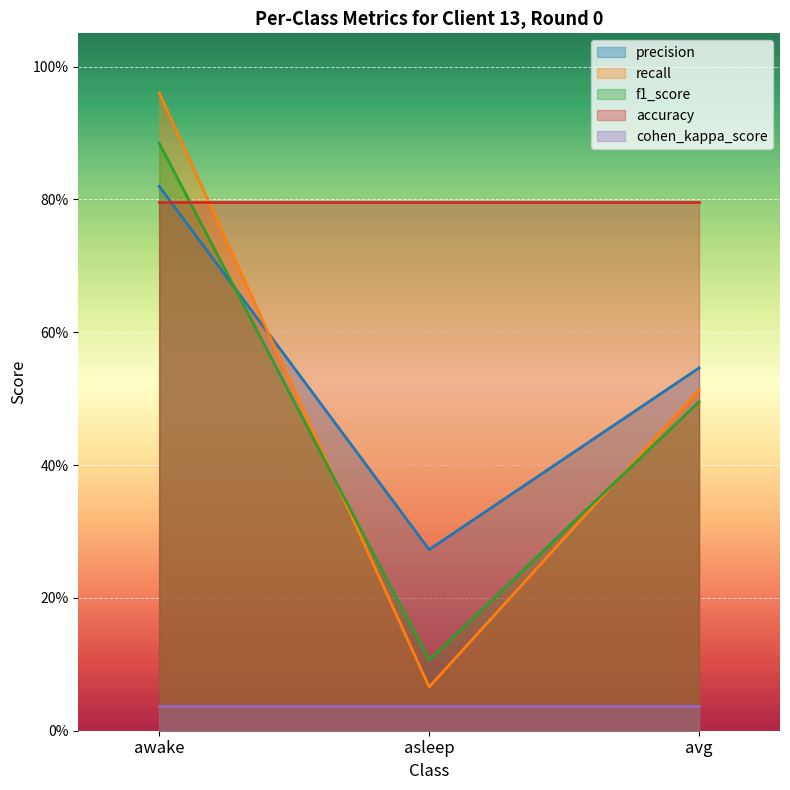

Which series has the widest spread of values?

recall